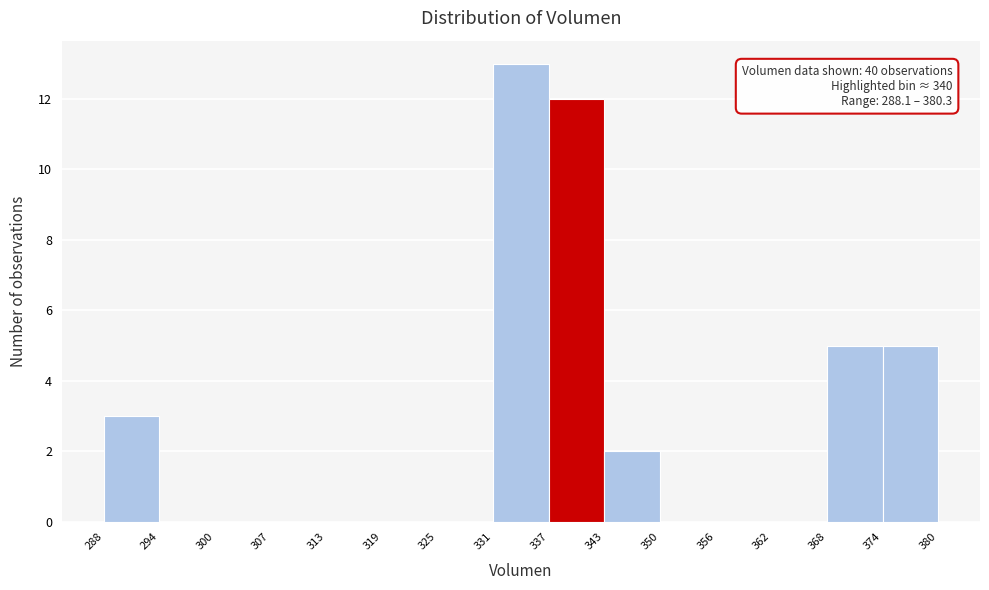

Which range on the x-axis has the tallest bar?

331 to 337